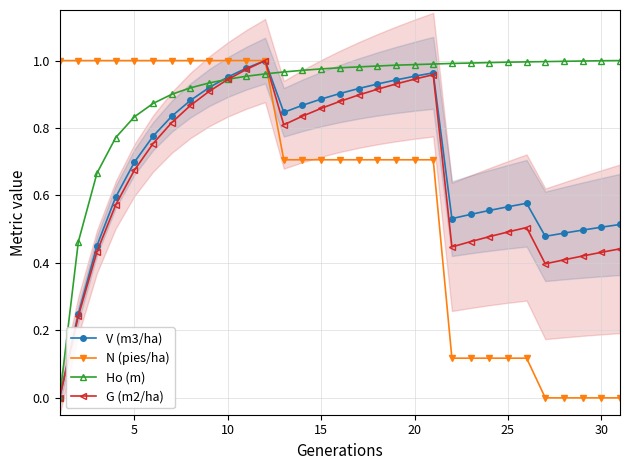

The value of N (pies/ha) at 15 is 1.1. True or false?

False